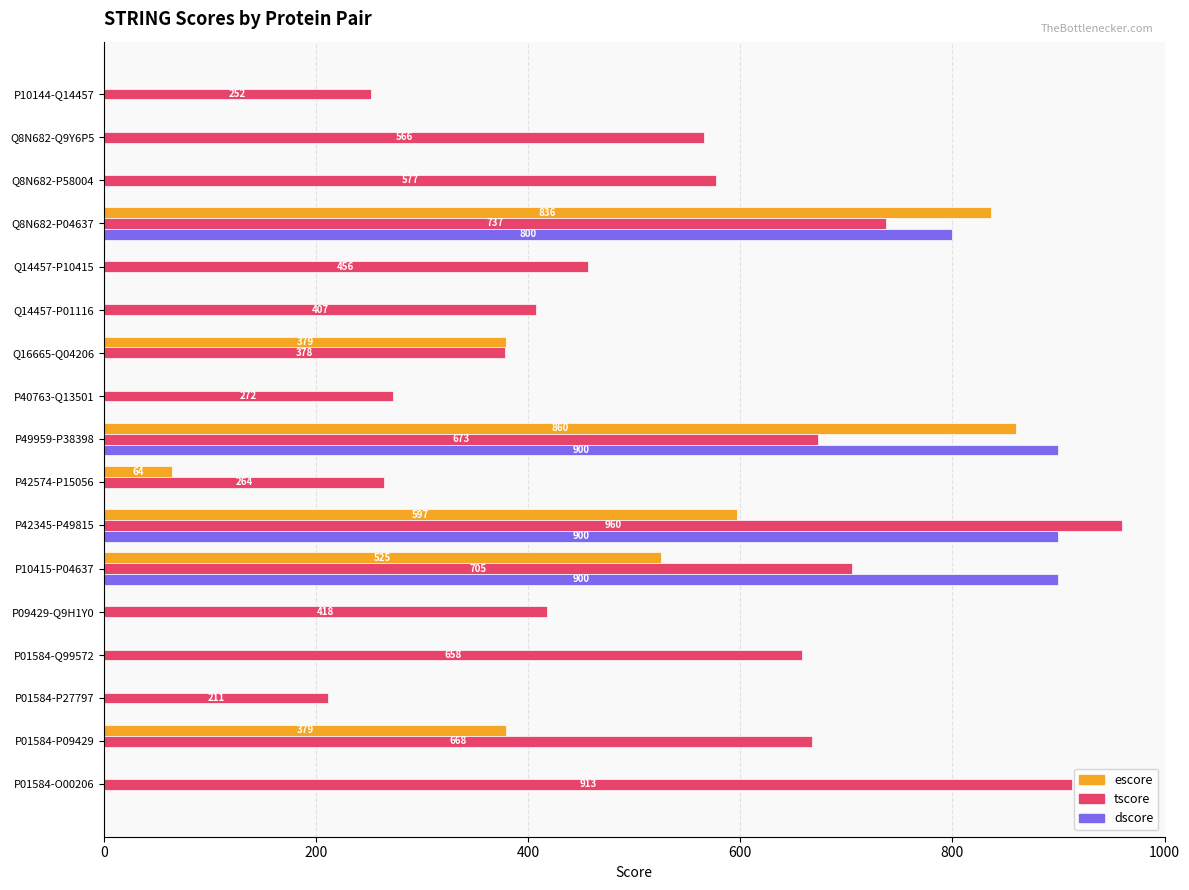

At which category is the sum across all series the highest?

P42345-P49815